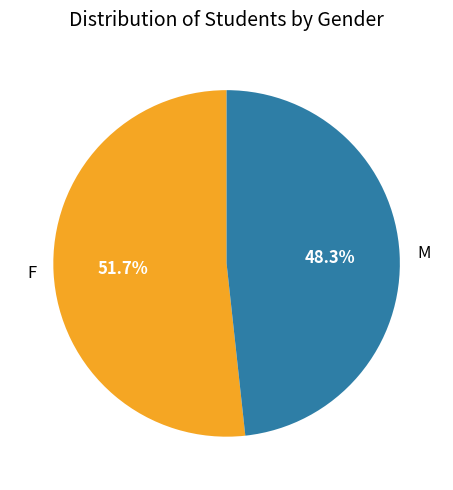

What percentage is the M slice, to the nearest percent?

48%